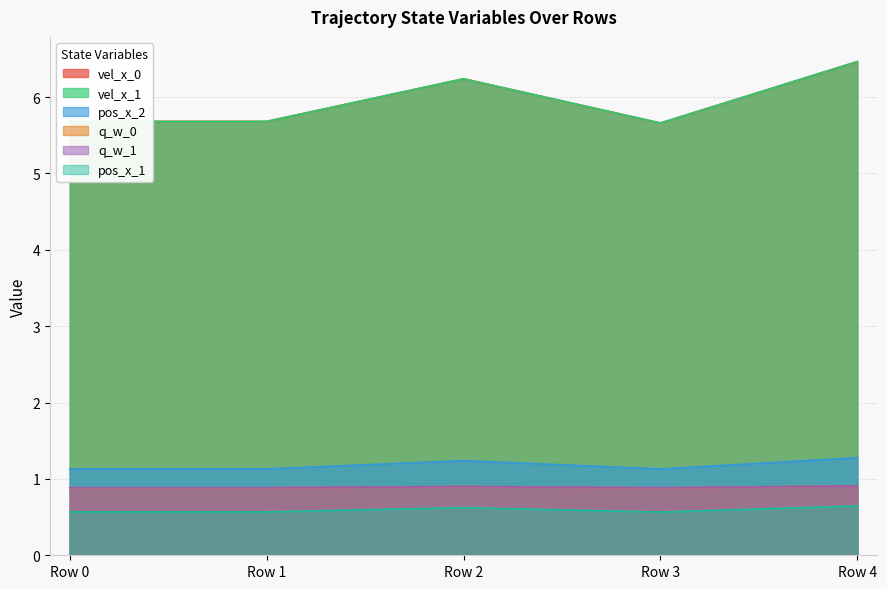

The value of vel_x_0 at Row 4 is 9.8. True or false?

False